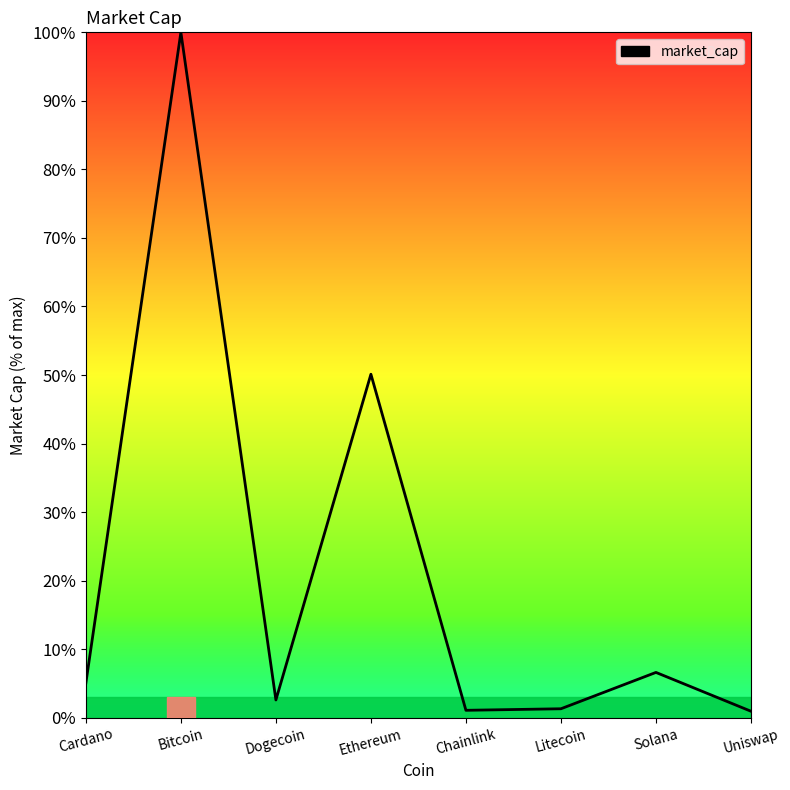

The value at Bitcoin is 68.1. True or false?

False